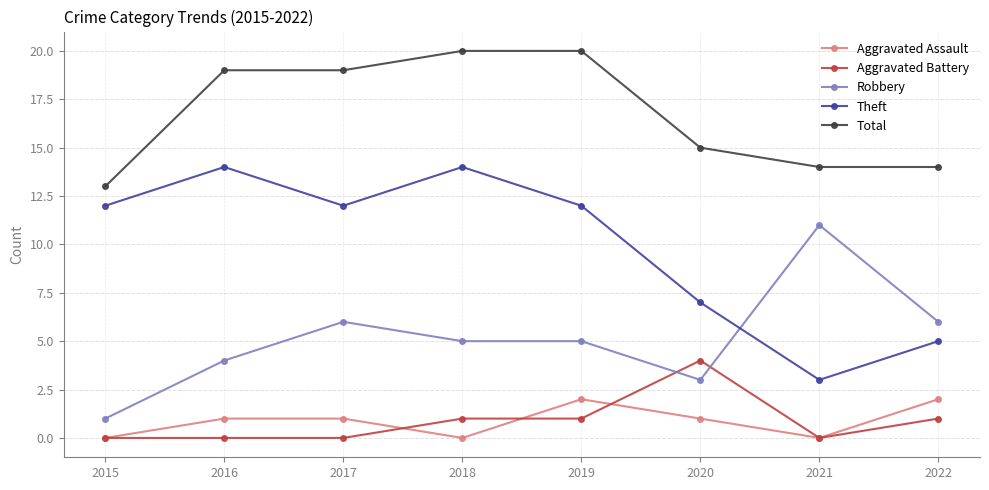

Is it true that Aggravated Assault equals 1 at 2019?

False